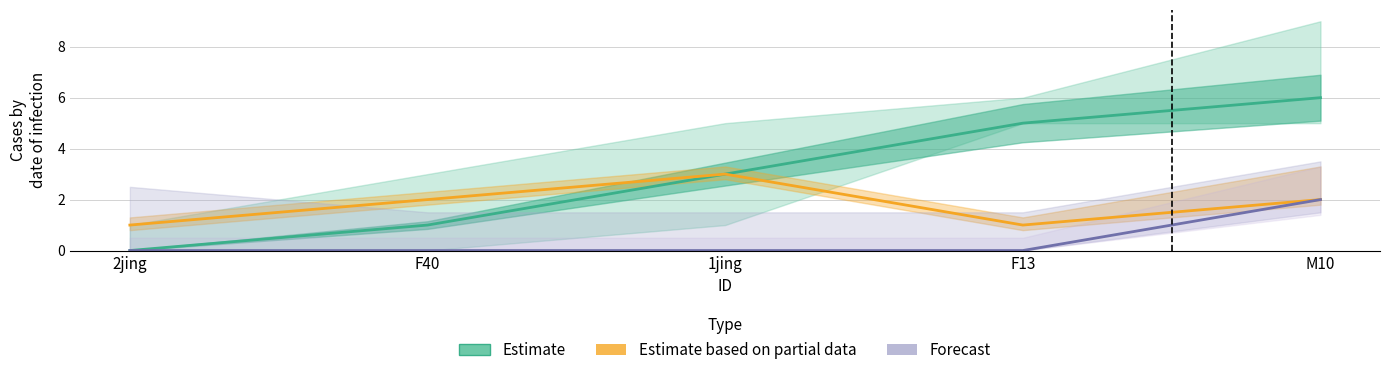

Which series has the largest total across all categories?

Estimate